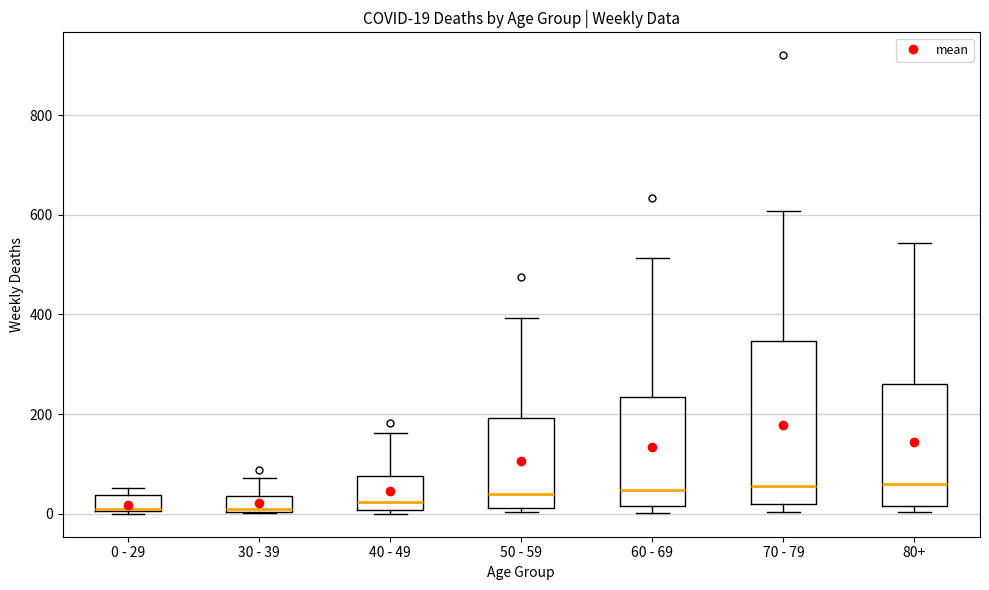

Comparing the boxes themselves (not the whiskers), which one is the tallest?

70 - 79